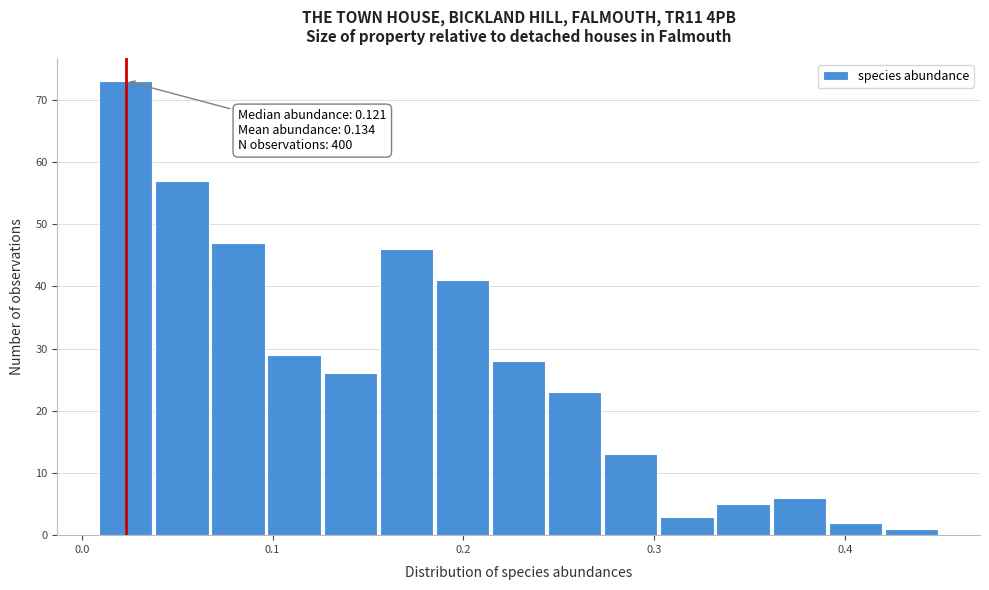

Read against the x-axis, roughly where is the centre of the tallest bar?

0.02